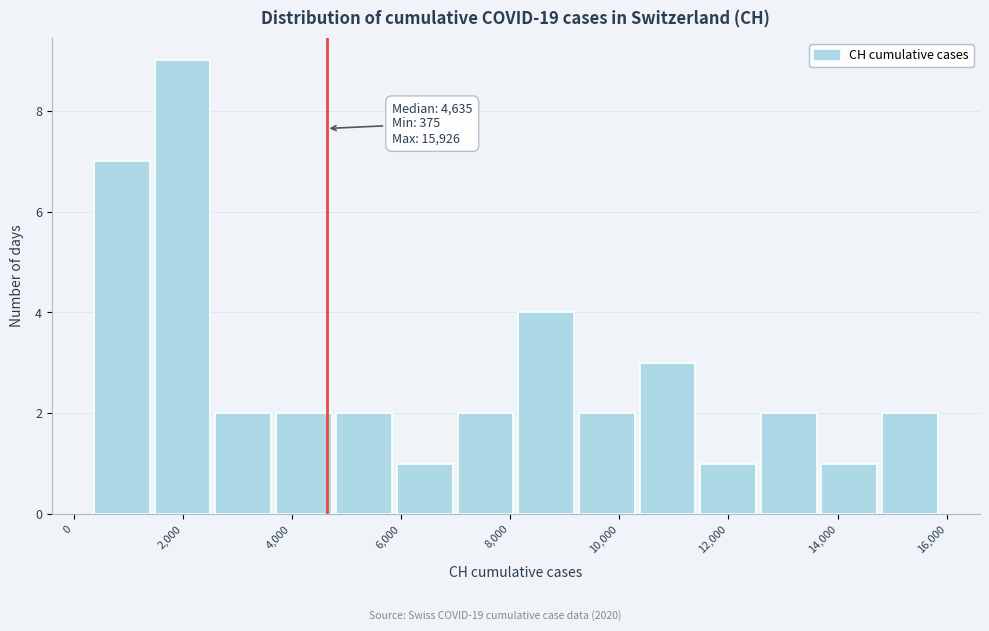

Over which range of the x-axis is the bar tallest?

1400 to 2600